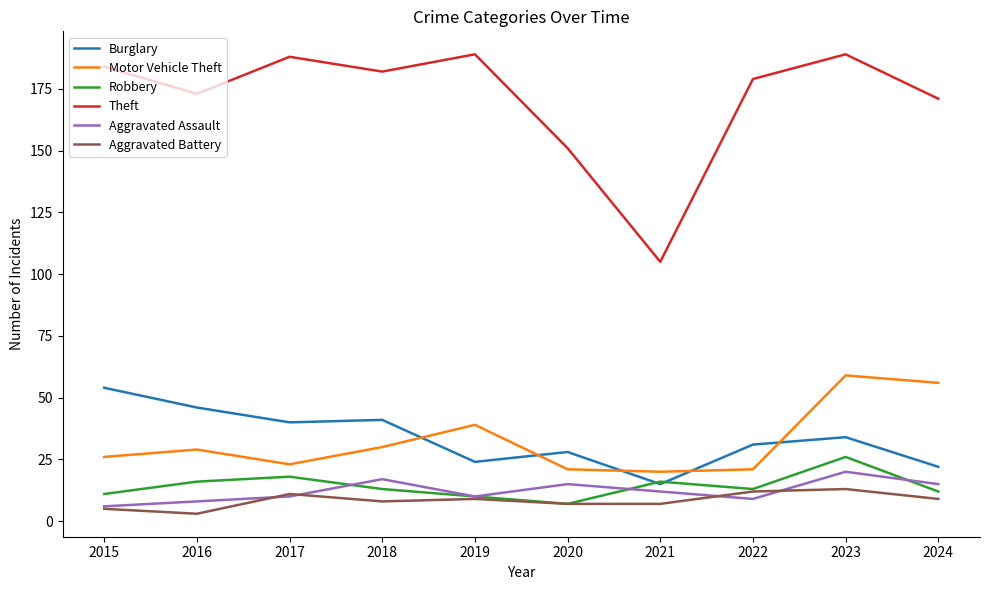

Which series has the largest total across all categories?

Theft